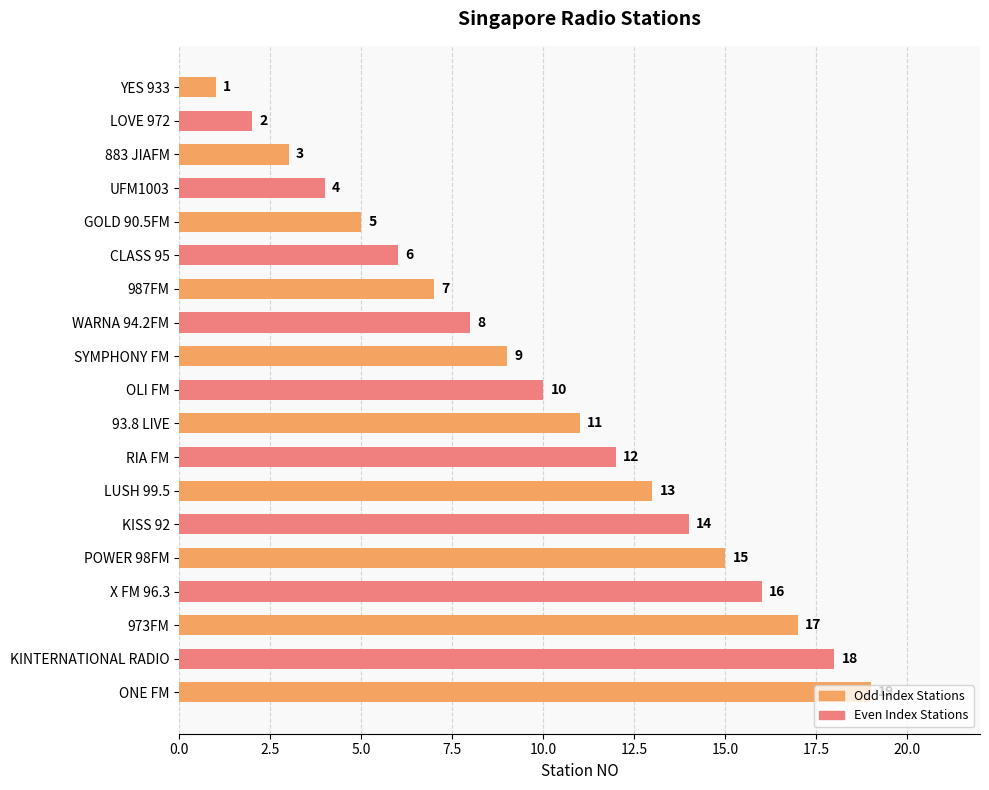

What is the difference between the second highest and minimum values?

17